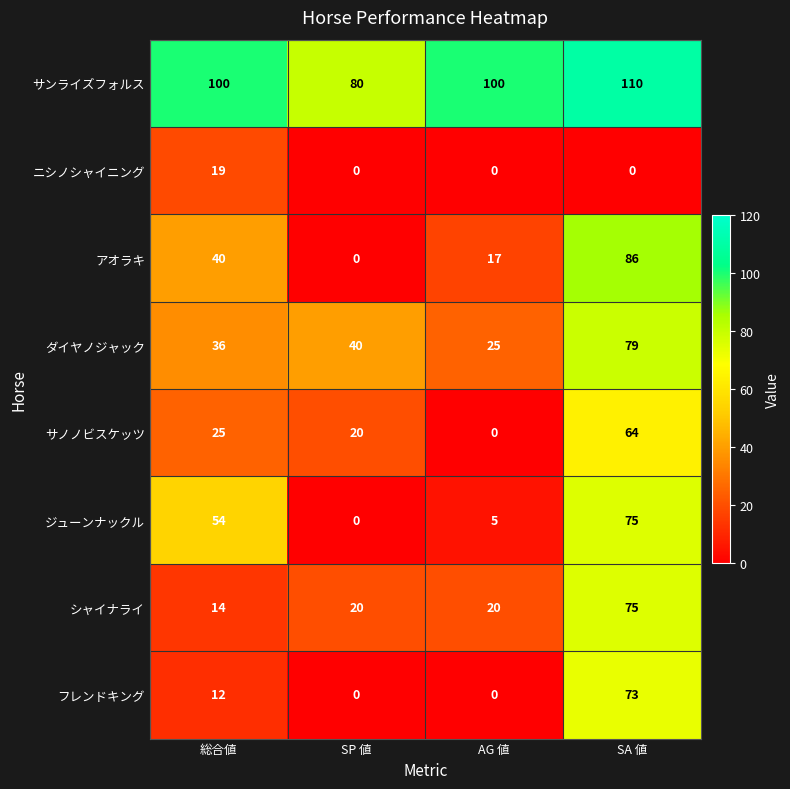

Which label corresponds to the largest value in the chart?

SA 値